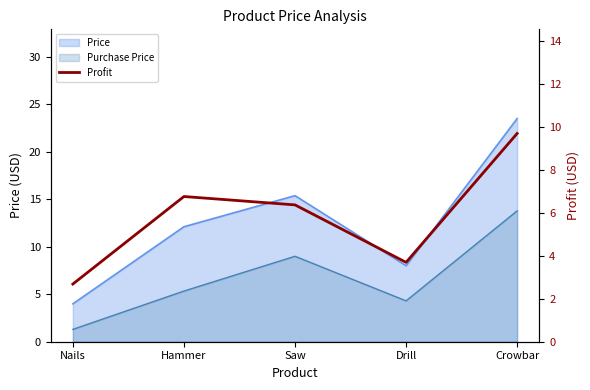

The value at Hammer is 11.4. True or false?

False